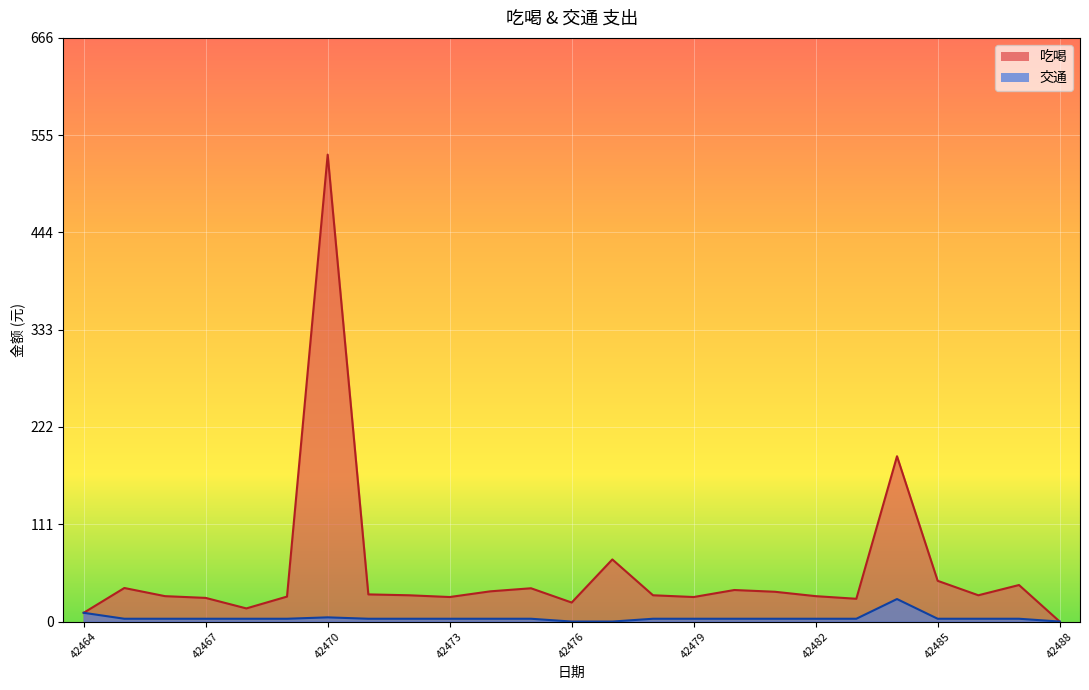

True or false: 交通 and 吃喝 intersect in this chart.

False